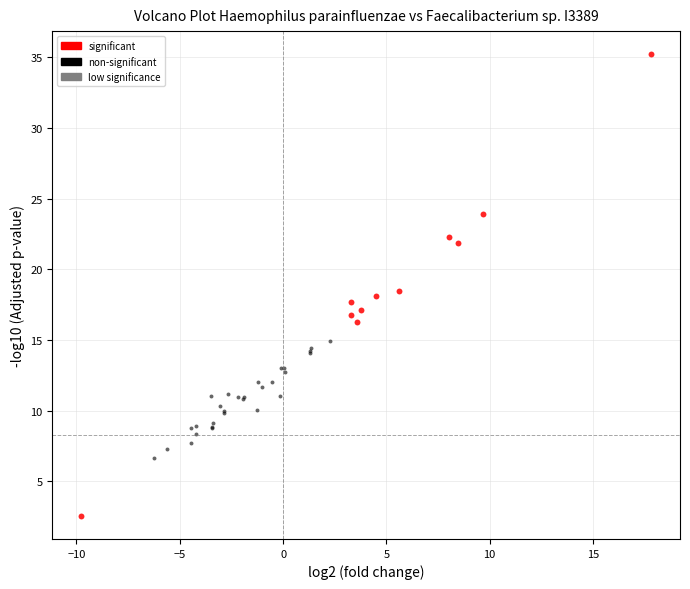

Which series has the widest spread of Y values?

significant